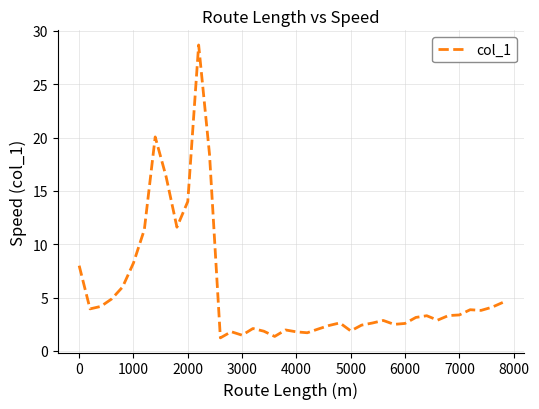

What is the smallest value displayed?

1.2